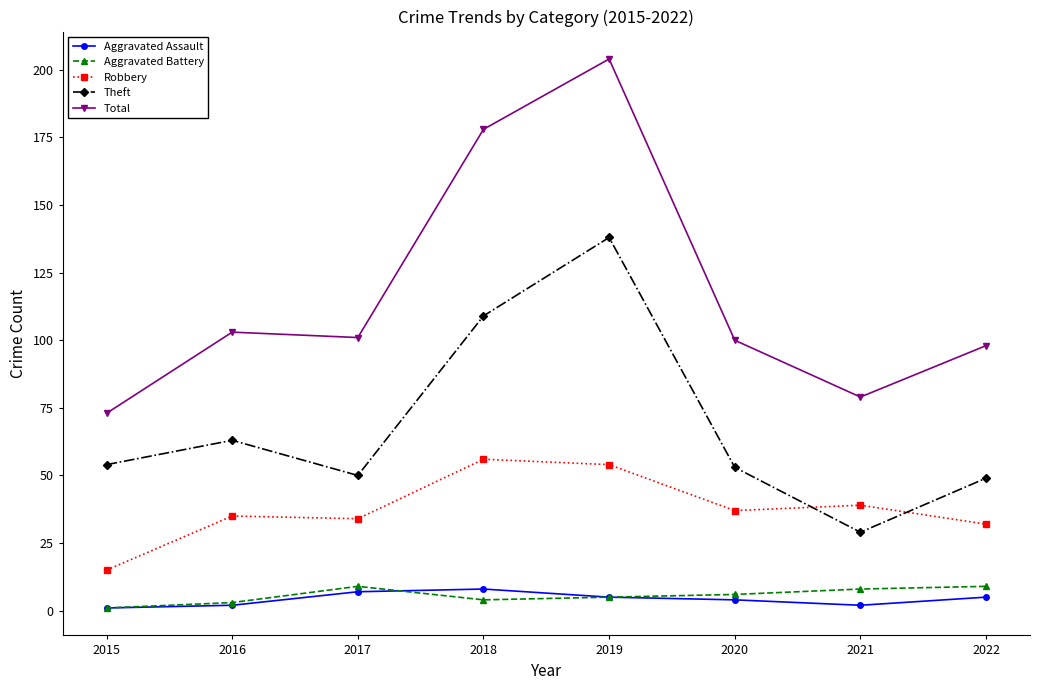

The Theft series shows 39 at 2021. True or false?

False